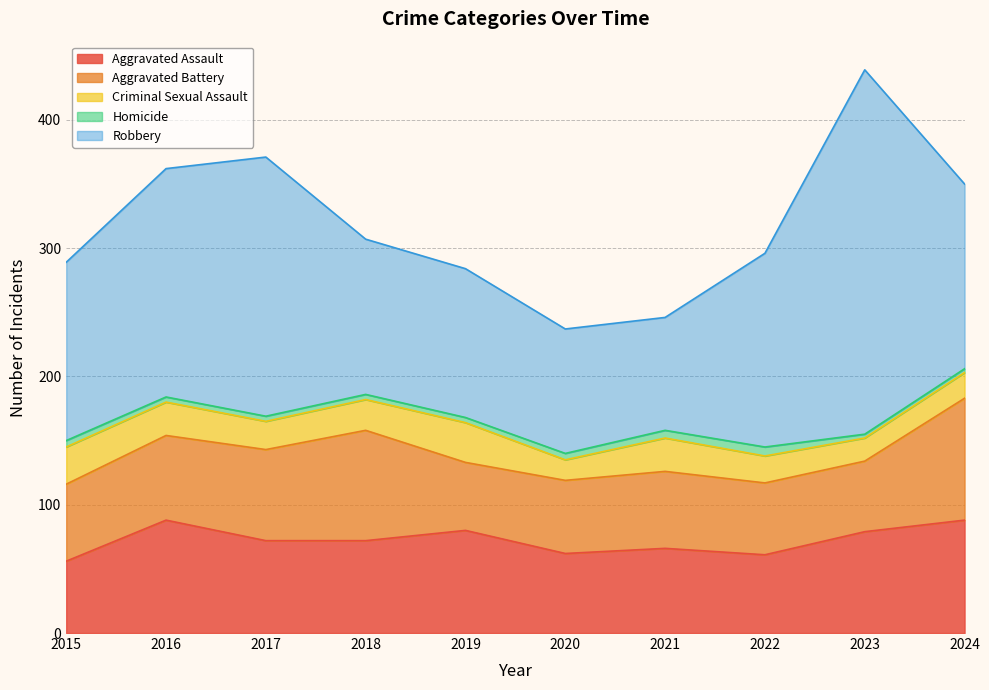

What is the difference between the Aggravated Battery values at 2023 and 2019?

2